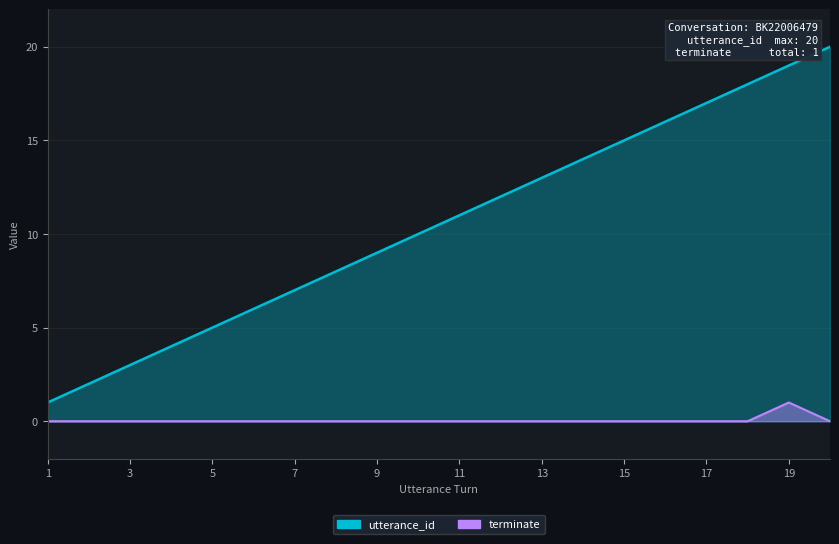

True or false: terminate and utterance_id intersect in this chart.

False